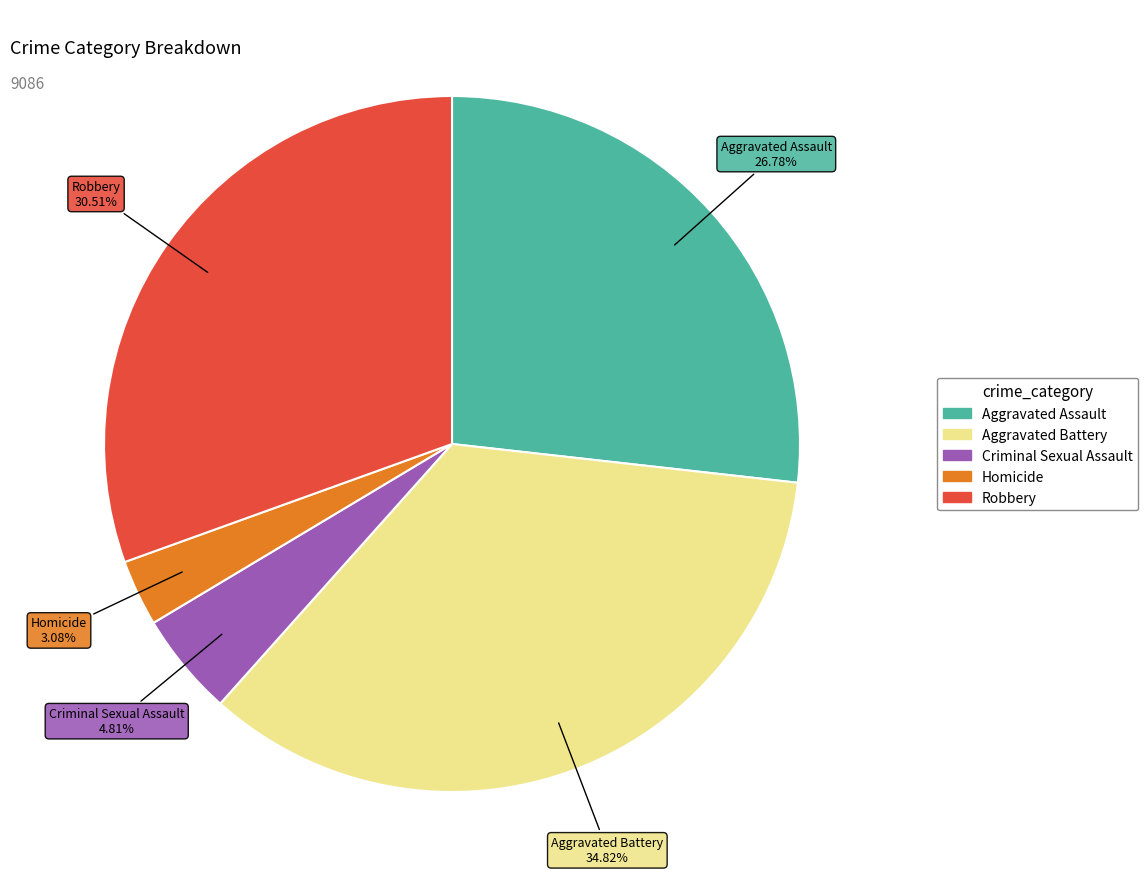

Combined, do Criminal Sexual Assault and Aggravated Assault account for over 50%?

No